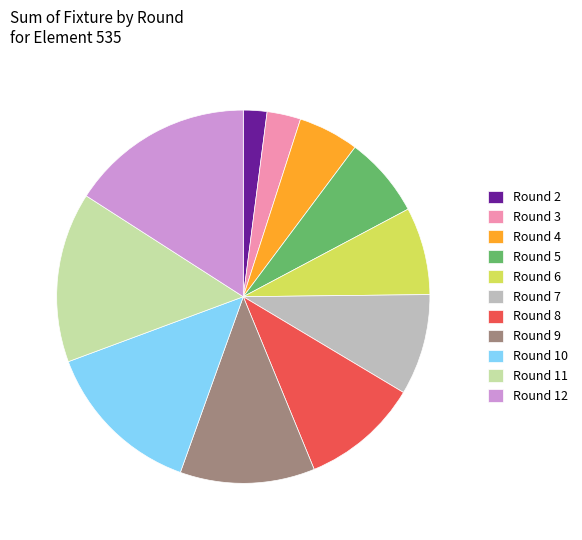

Is it true that Round 2 is 2% of the pie?

True